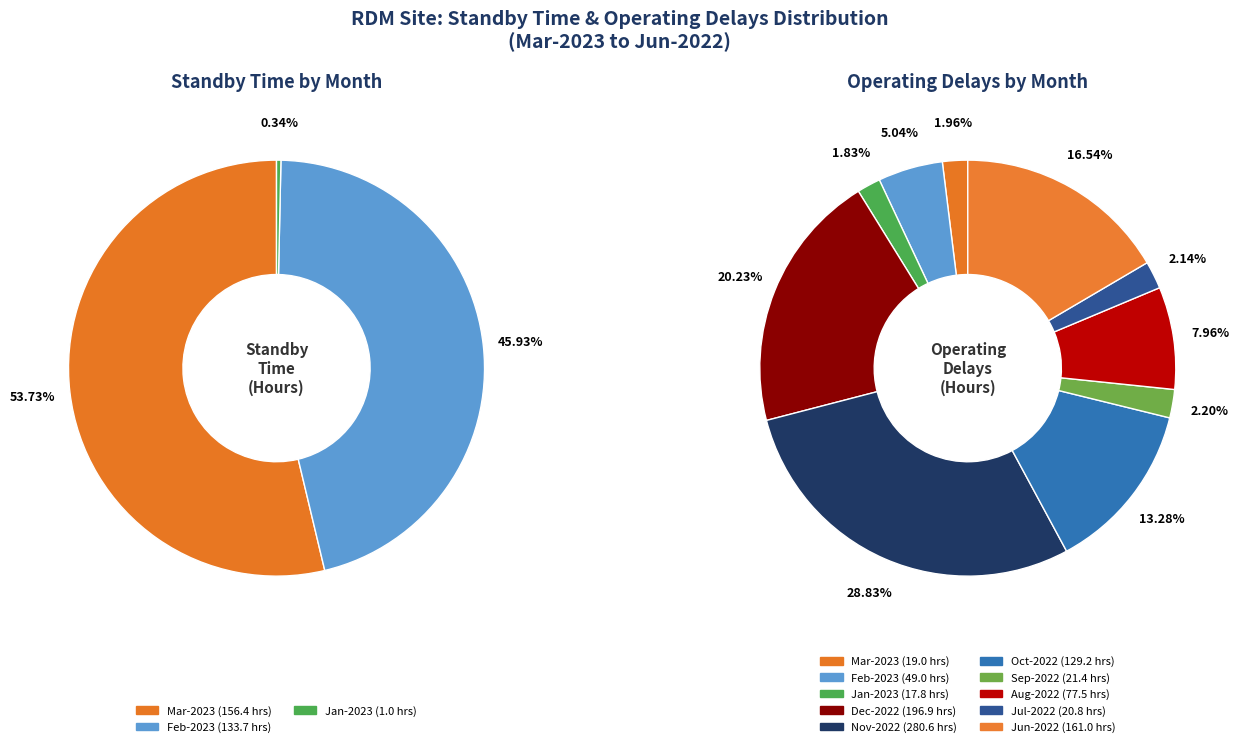

How many slices are in this pie chart?

10